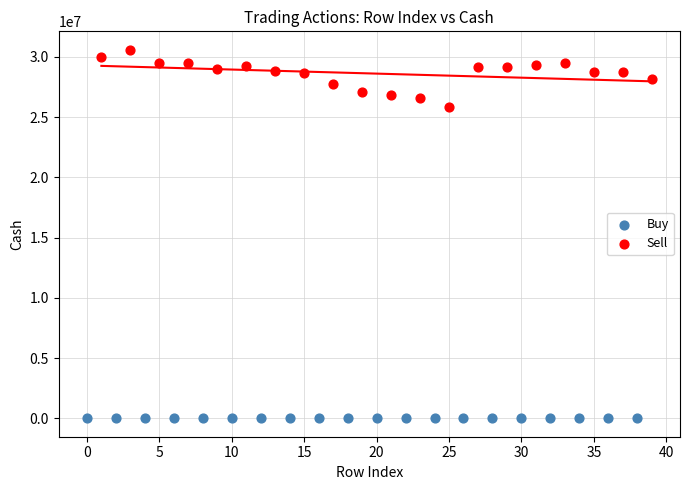

Which series has the largest Y range (max minus min)?

Sell